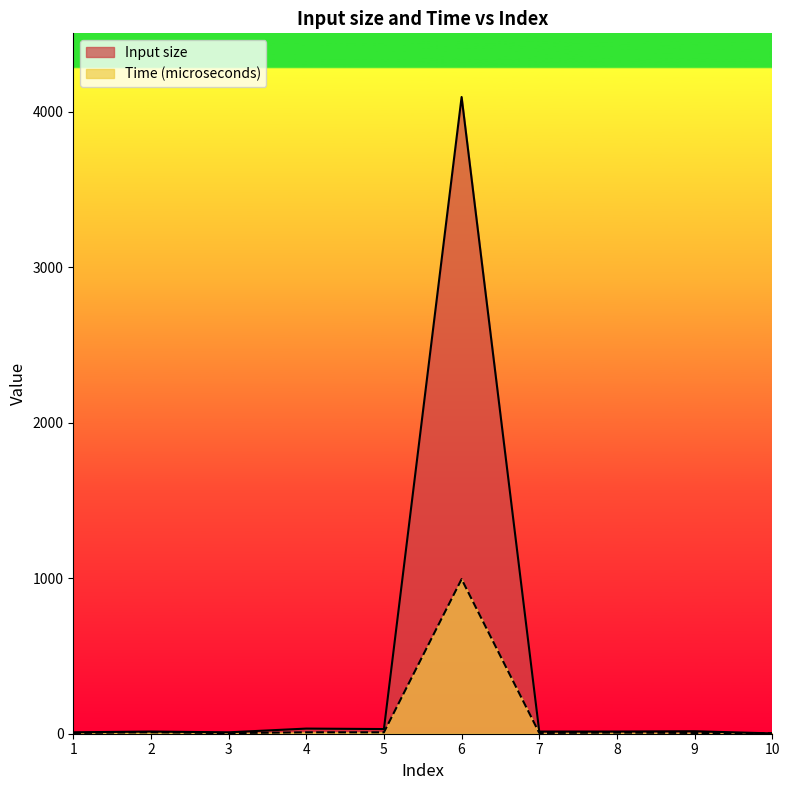

At 1, list the series in order from largest to smallest.

Input size, Time (microseconds)